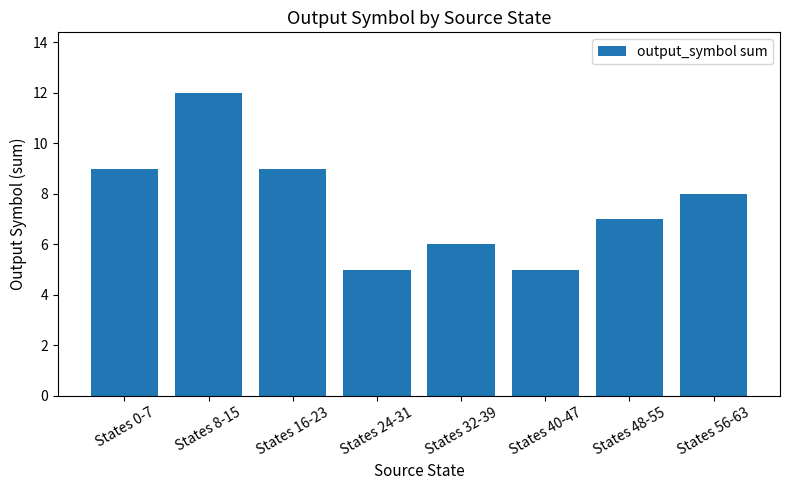

Where does the data first go above 8?

States 0-7